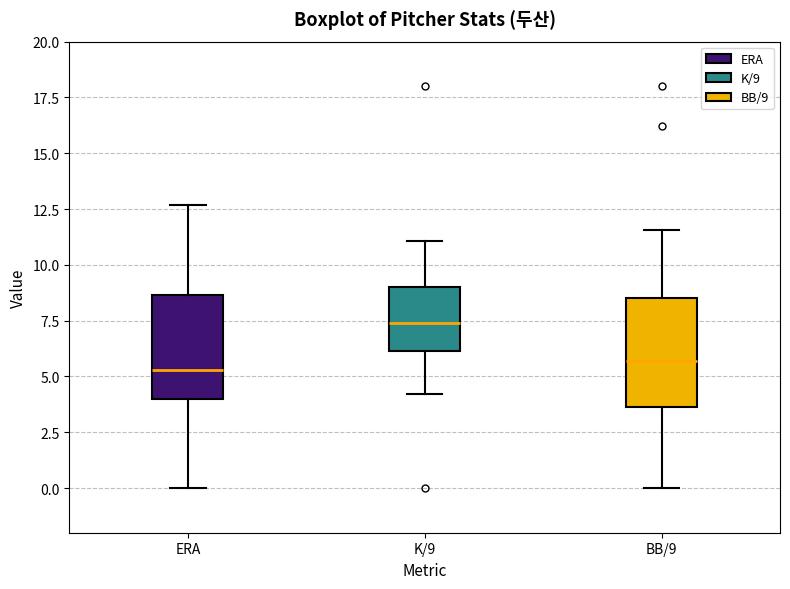

Reading left to right, read every box against the y-axis: the position of its median line, the range the box covers, and the ends of its whiskers. The values are not printed on the chart, so give them approximately, as read against the axis.

ERA: median 5.5, box 4.0 to 8.5, whiskers 0.0 to 12.5
K/9: median 7.5, box 6.0 to 9.0, whiskers 4.0 to 11.0
BB/9: median 5.5, box 3.5 to 8.5, whiskers 0.0 to 11.5